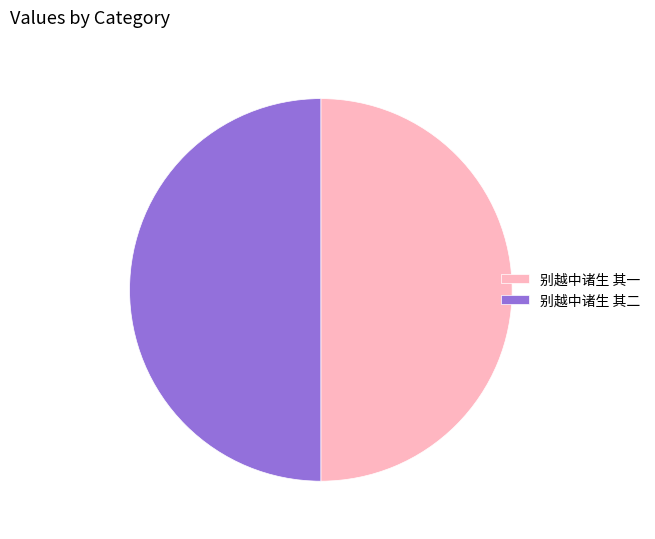

Approximately how many times larger is the value at 别越中诸生 其二 compared to 别越中诸生 其一?

1.0